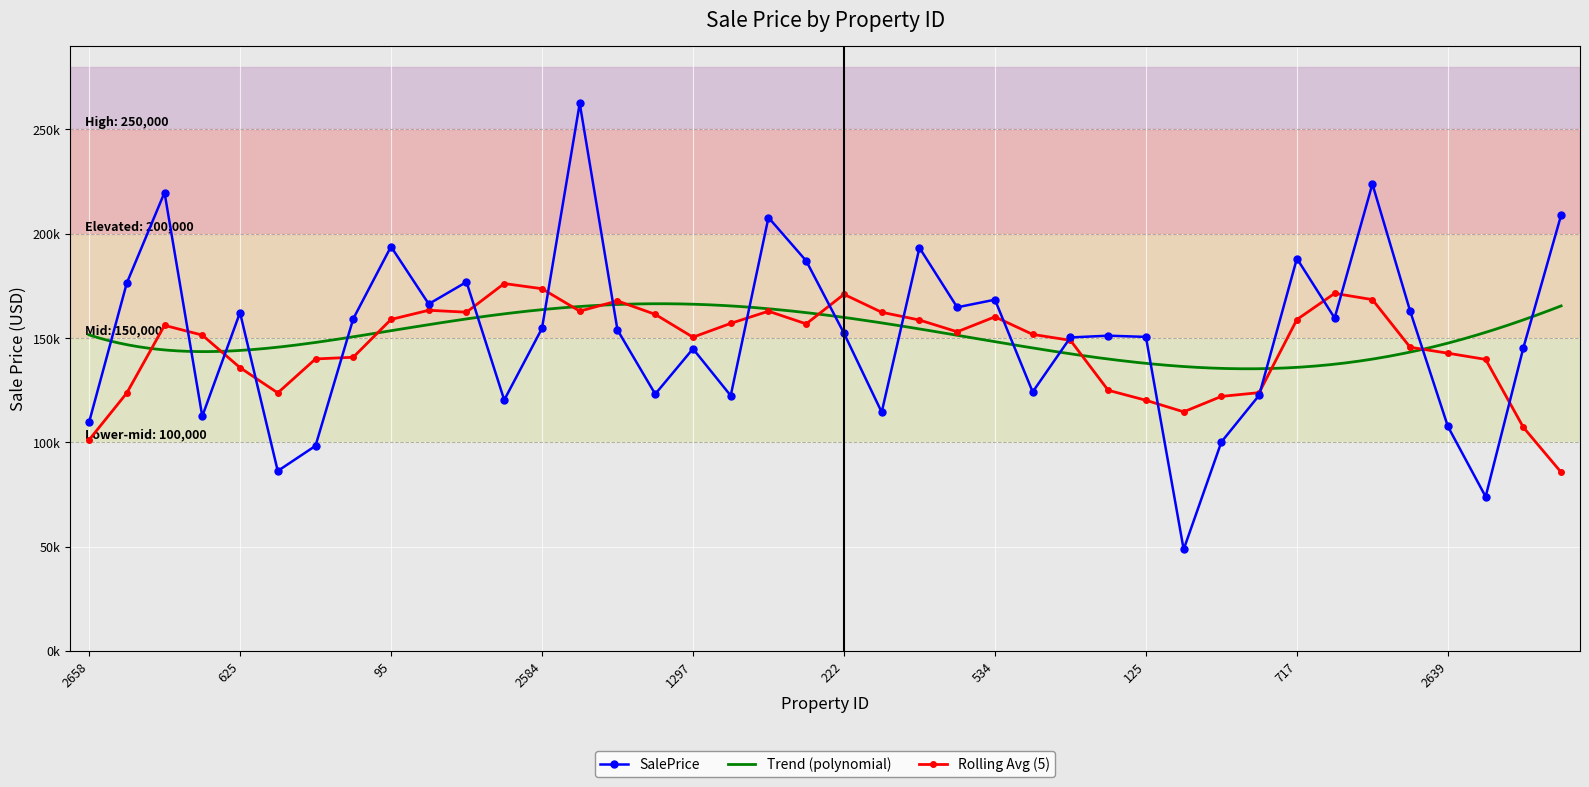

What is the label of the 31st point from the left?

1670